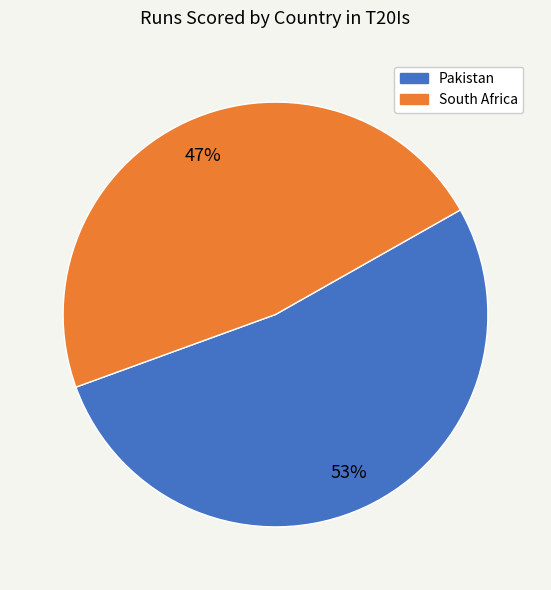

Does any single category account for the majority?

Yes